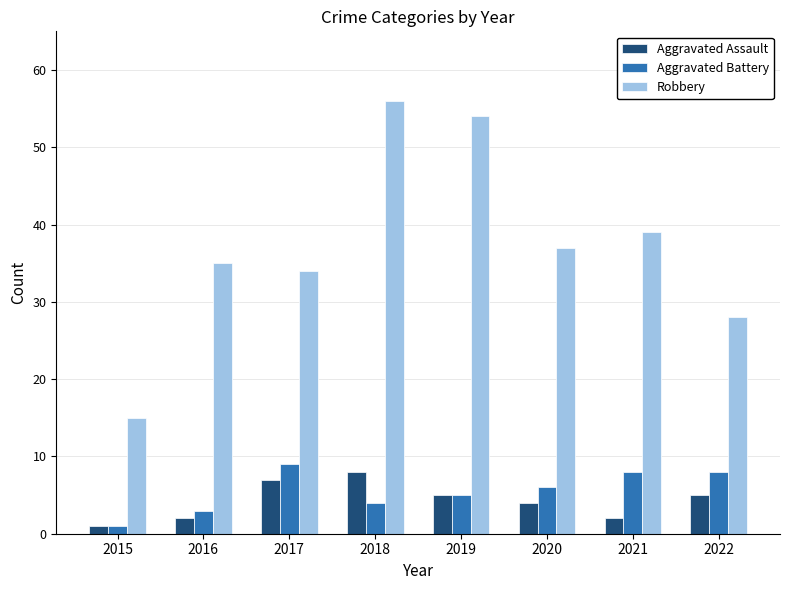

Reading left to right, what are all the values shown in this chart?

Aggravated Assault: 2015=1	2016=2	2017=7	2018=8	2019=5	2020=4	2021=2	2022=5
Aggravated Battery: 2015=1	2016=3	2017=9	2018=4	2019=5	2020=6	2021=8	2022=8
Robbery: 2015=15	2016=35	2017=34	2018=56	2019=54	2020=37	2021=39	2022=28